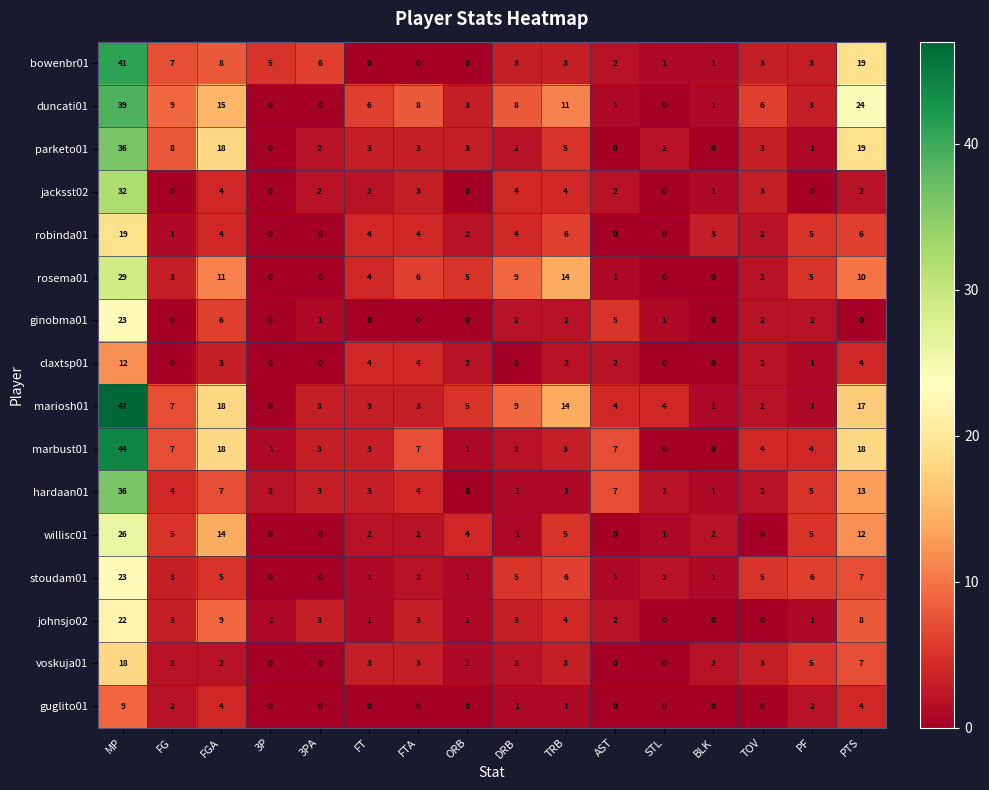

What is the difference between the second highest and second lowest values in the voskuja01 series?

7